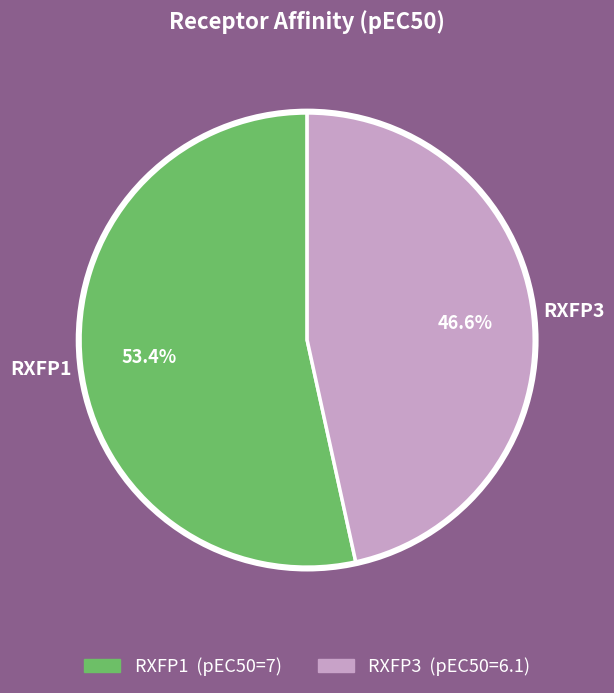

What is the ratio of the value at RXFP1 to the value at RXFP3?

1.1